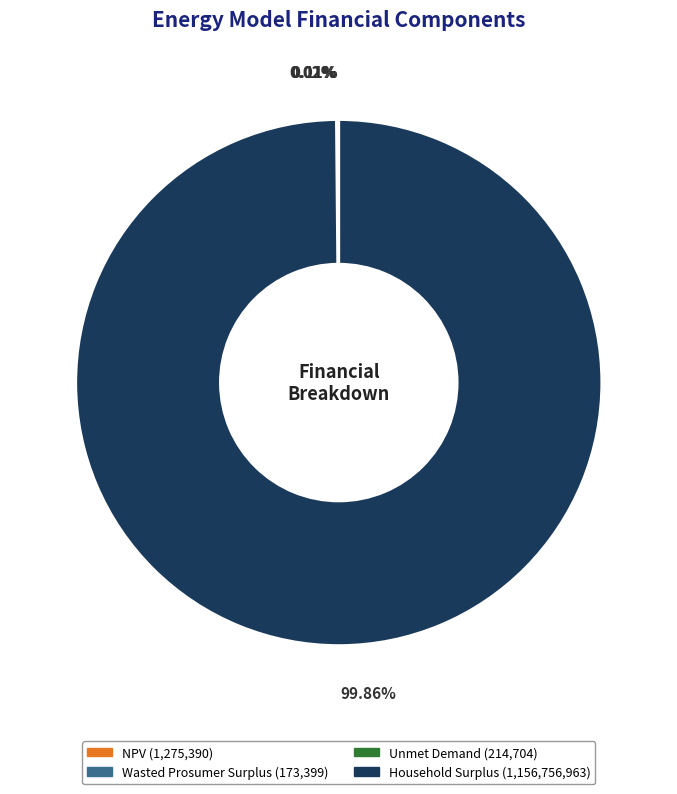

What is the largest slice in the pie chart?

Household Surplus